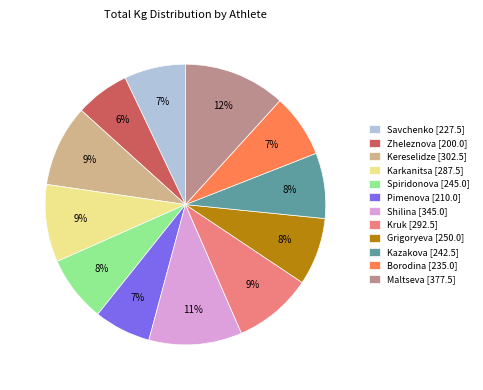

Between Spiridonova [245.0] and Savchenko [227.5], which is larger?

Spiridonova [245.0]